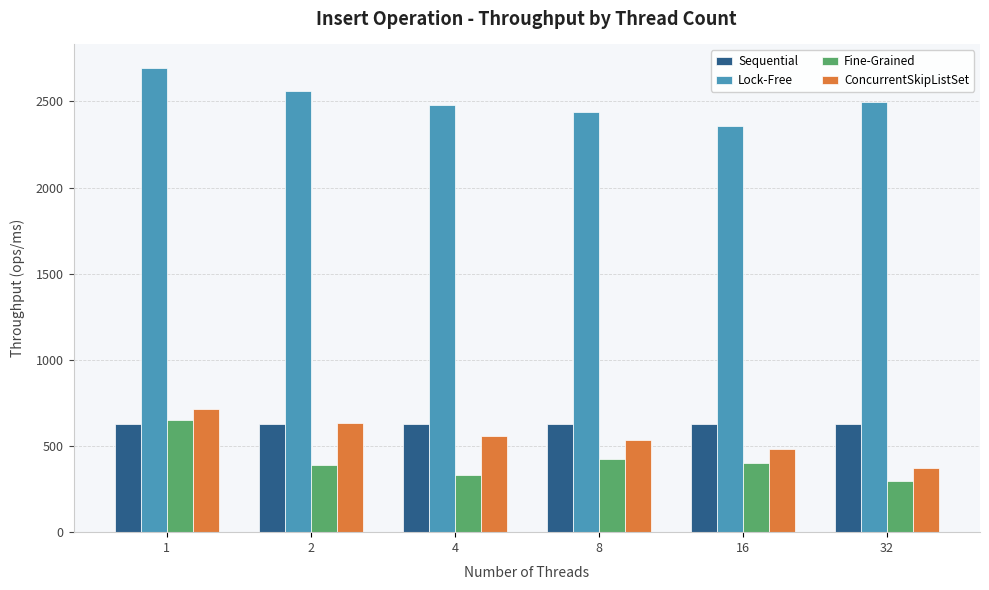

The Sequential series shows 630.0 at 32. True or false?

True